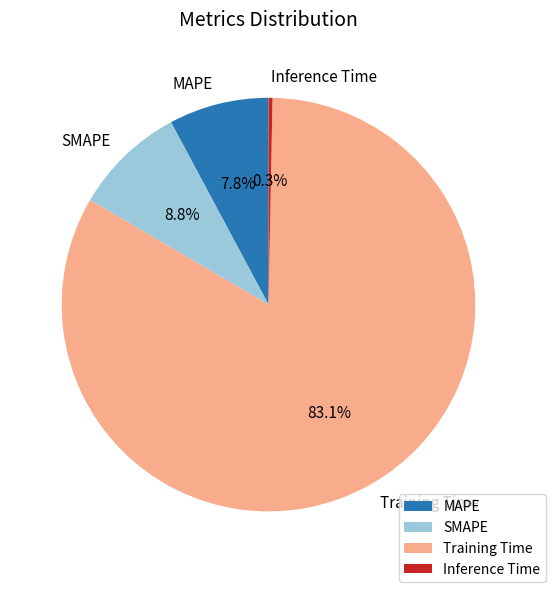

Rank the categories by value from lowest to highest.

Inference Time, MAPE, SMAPE, Training Time